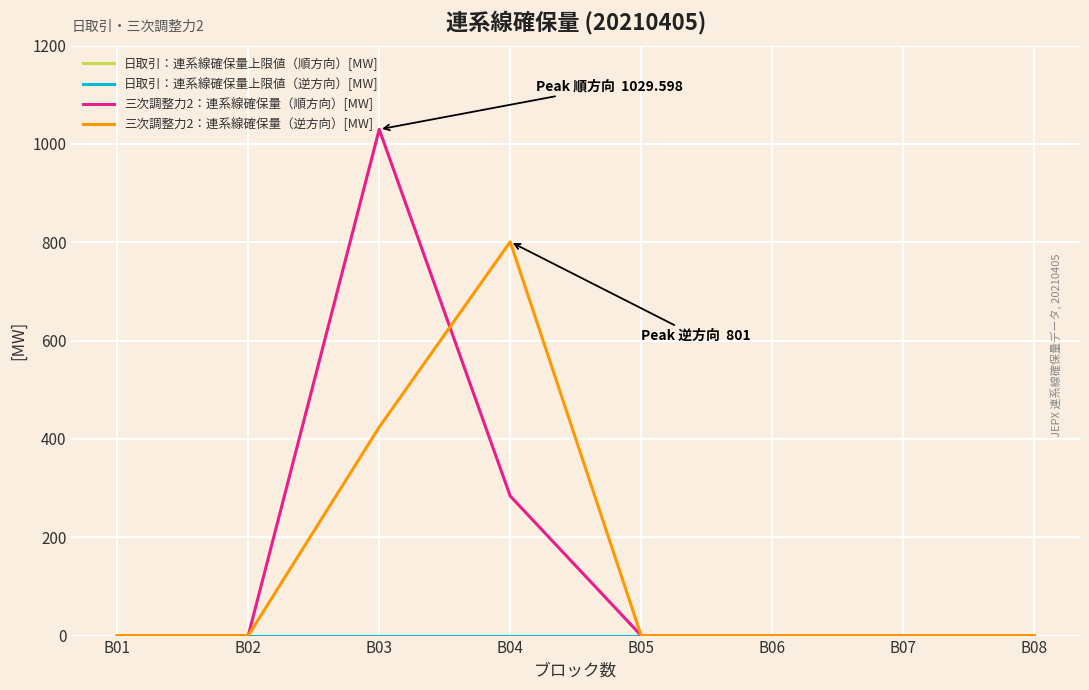

How many lines are shown in the chart?

4